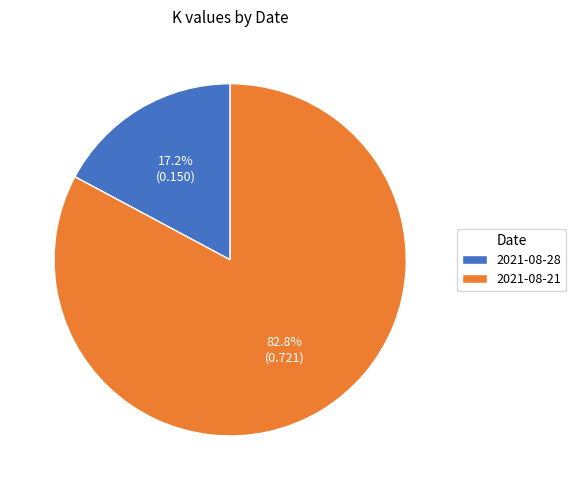

Rank the categories by value from highest to lowest.

2021-08-21, 2021-08-28